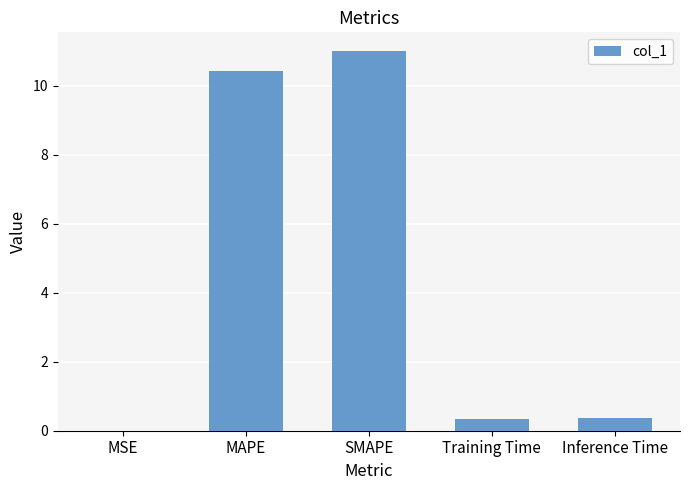

What is the sum of the values at SMAPE and MSE?

11.0